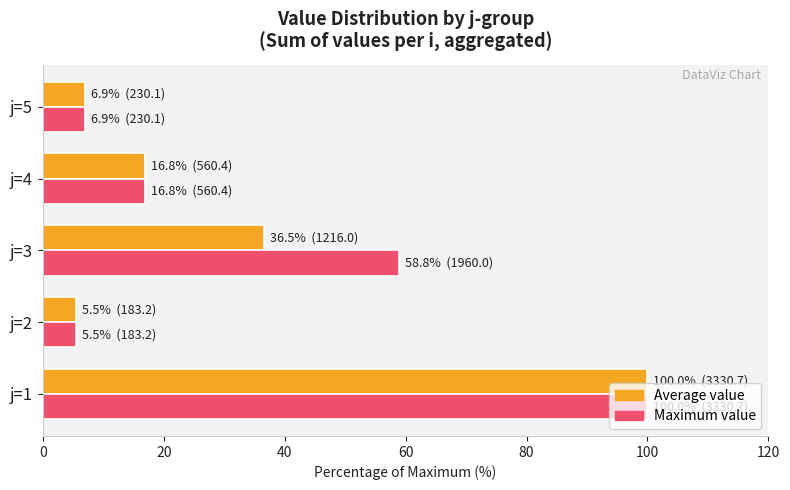

What is the difference between the maximum and second lowest values in the Maximum value series?

93.1